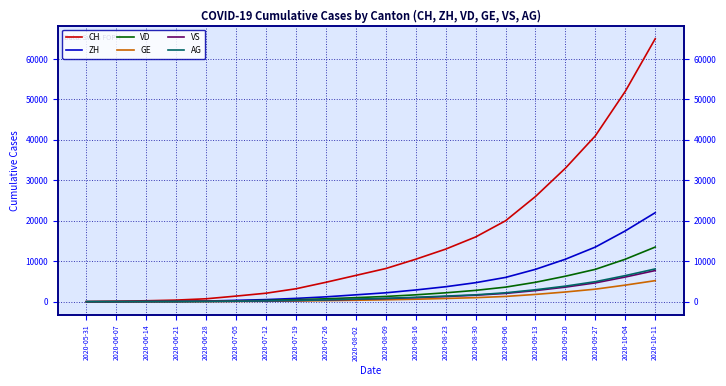

Where does the GE series first go above 470?

2020-08-16